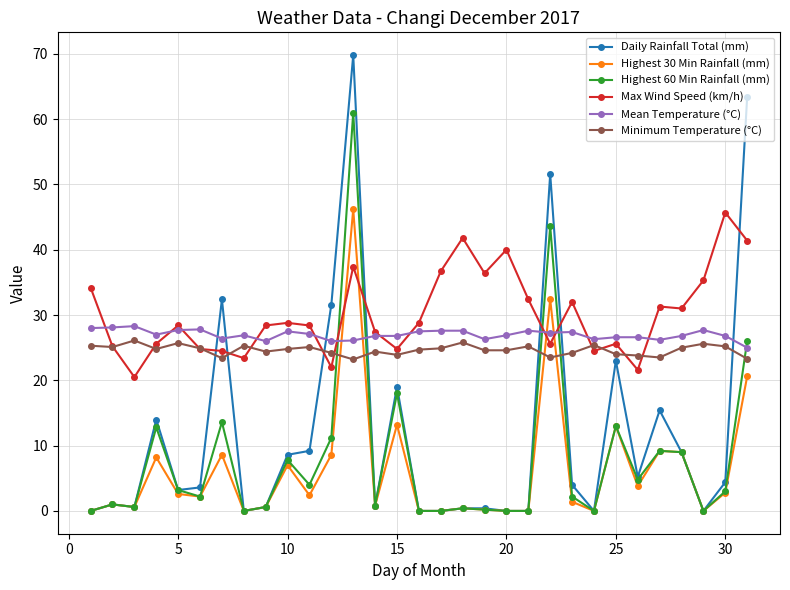

How many data points does each series have?

31